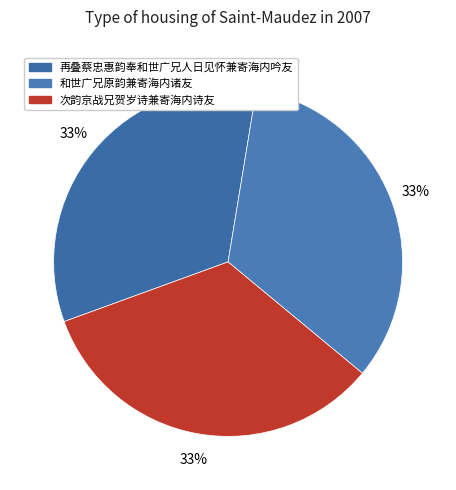

Is there a majority slice in this chart?

No